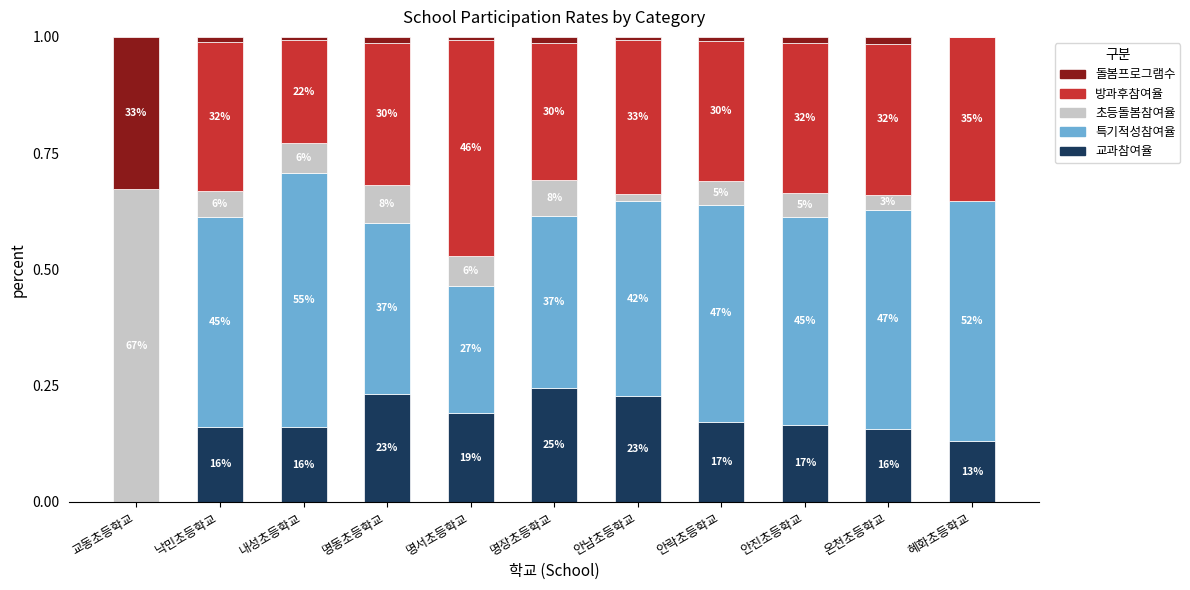

Are the bars grouped side by side (vs. stacked)?

No